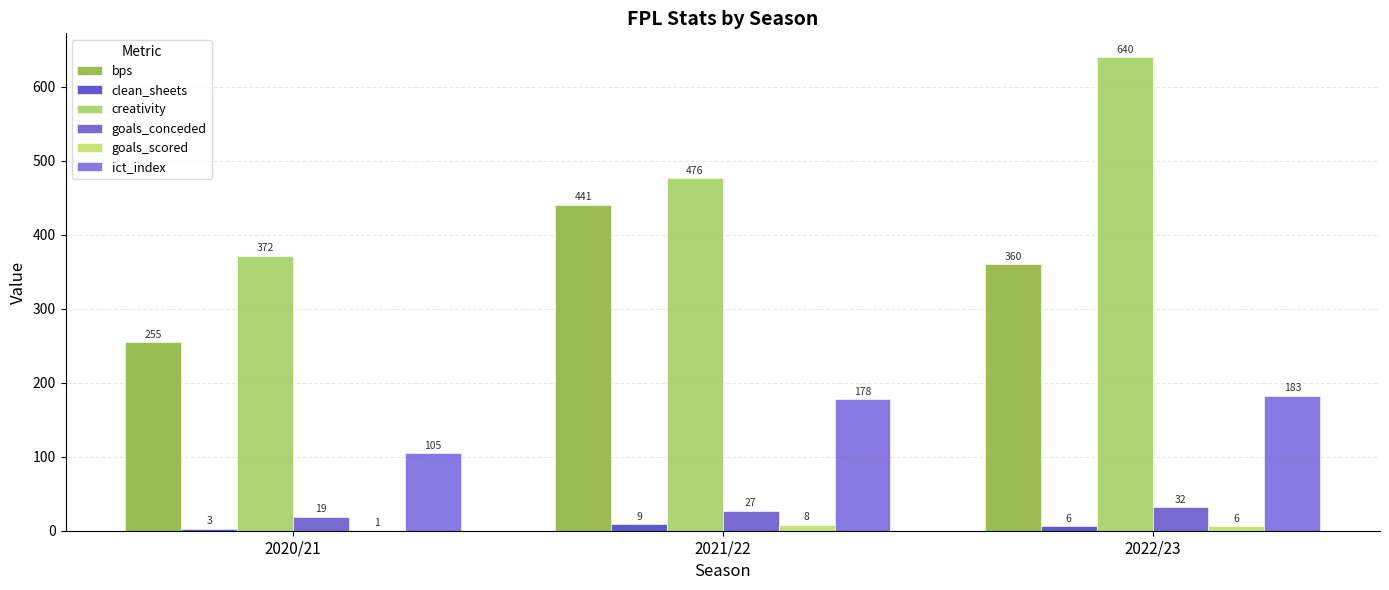

At which label is ict_index closest to 143?

2021/22